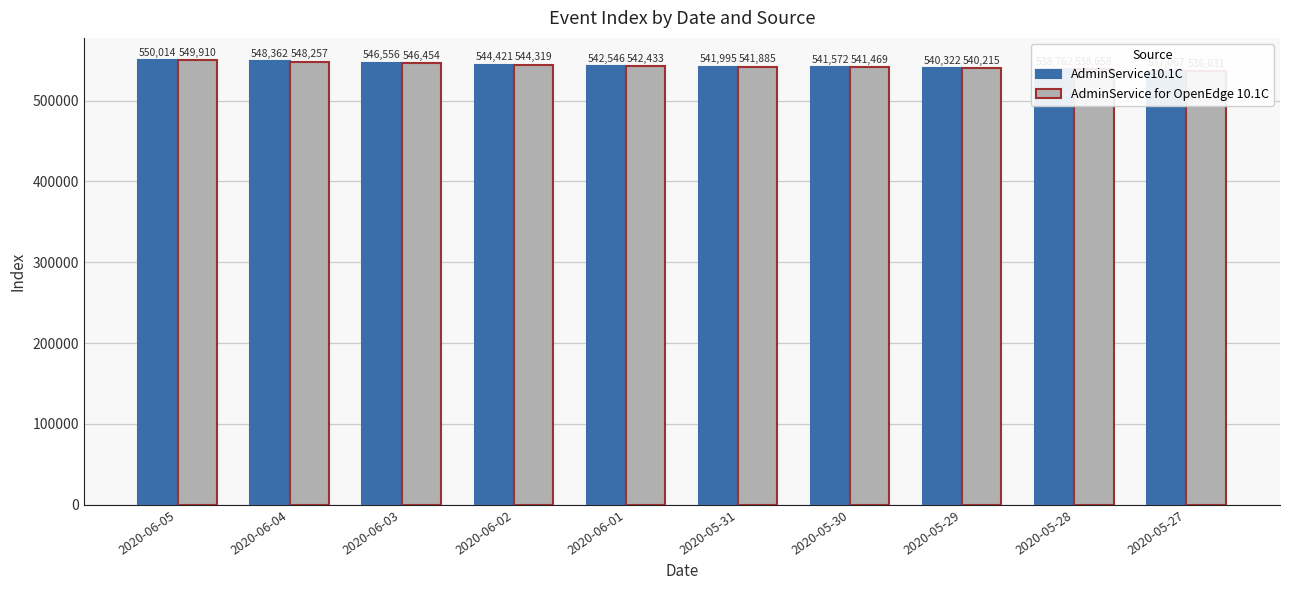

What are all the series names shown in the legend?

AdminService10.1C, AdminService for OpenEdge 10.1C